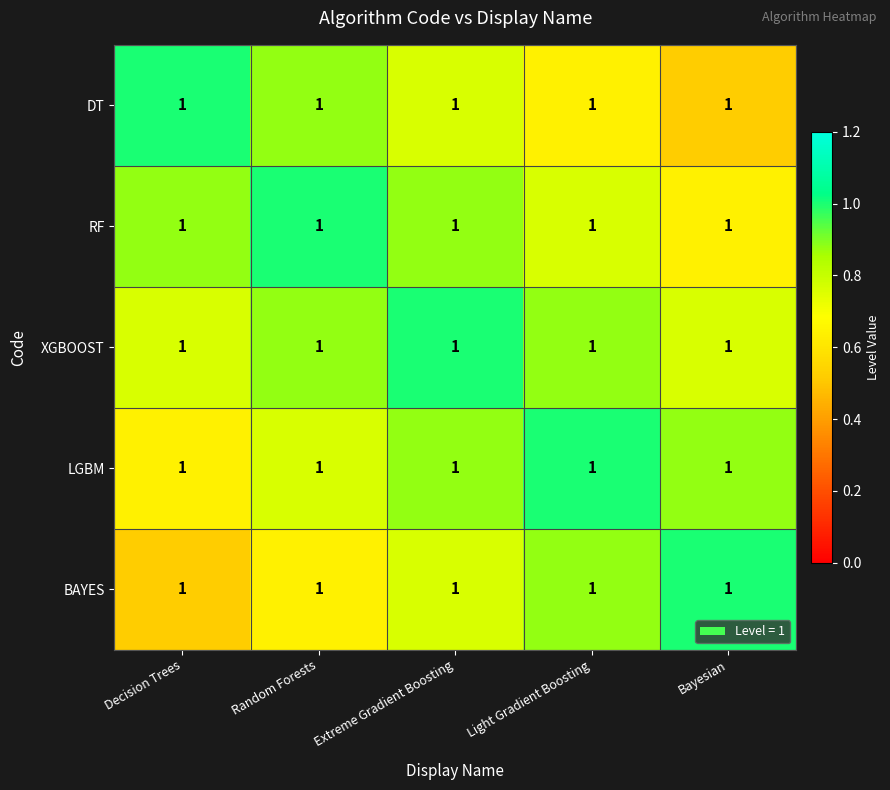

What is the total value across all series at Light Gradient Boosting?

4.2